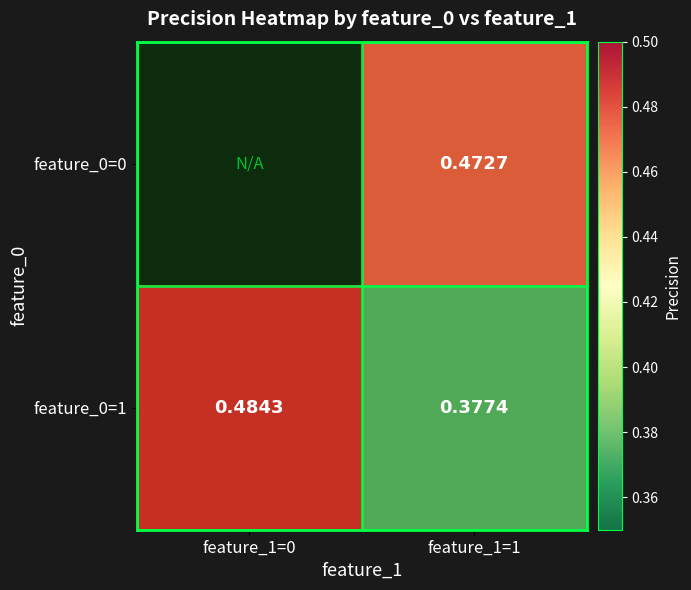

Is the value of feature_0=0 at feature_1=1 greater than the value of feature_0=1 at feature_1=1?

Yes